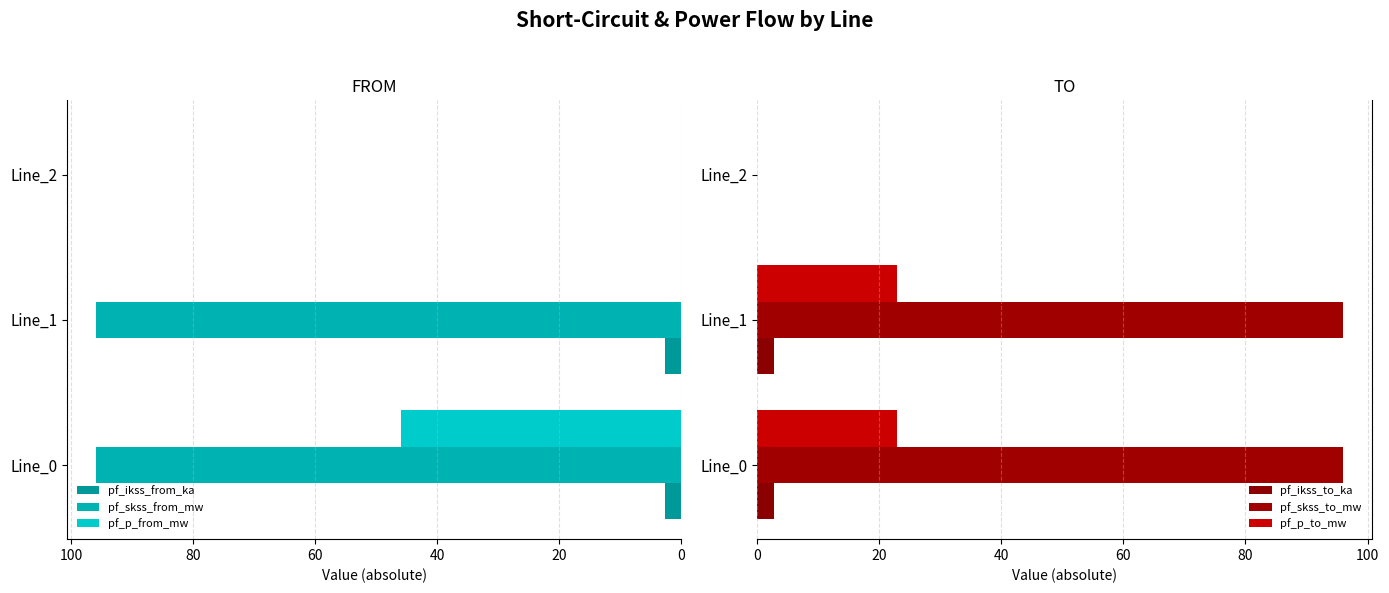

What are all the series names shown in the legend?

pf_ikss_from_ka, pf_skss_from_mw, pf_p_from_mw, pf_ikss_to_ka, pf_skss_to_mw, pf_p_to_mw